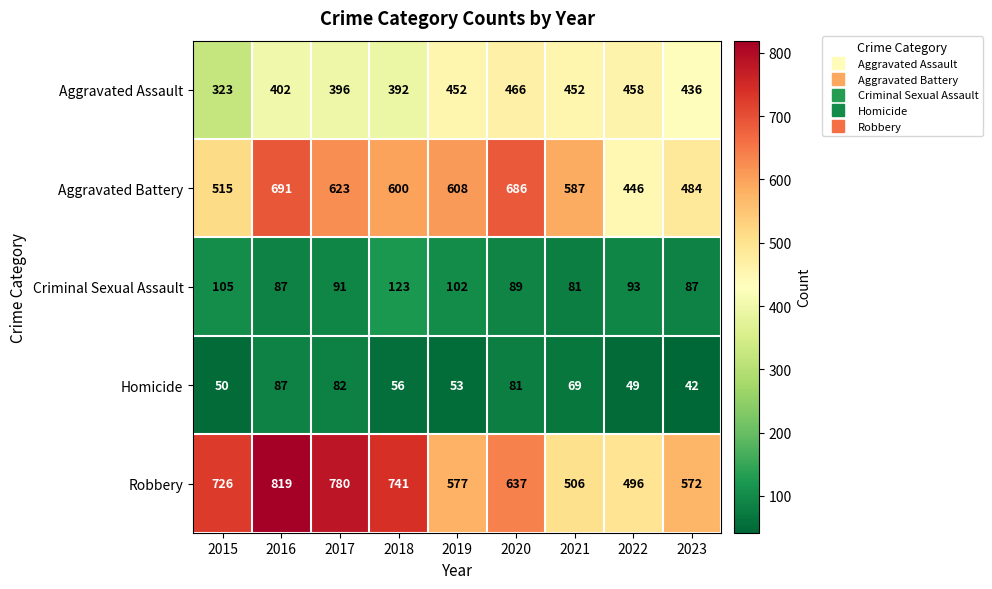

What is the maximum value shown in the chart?

819